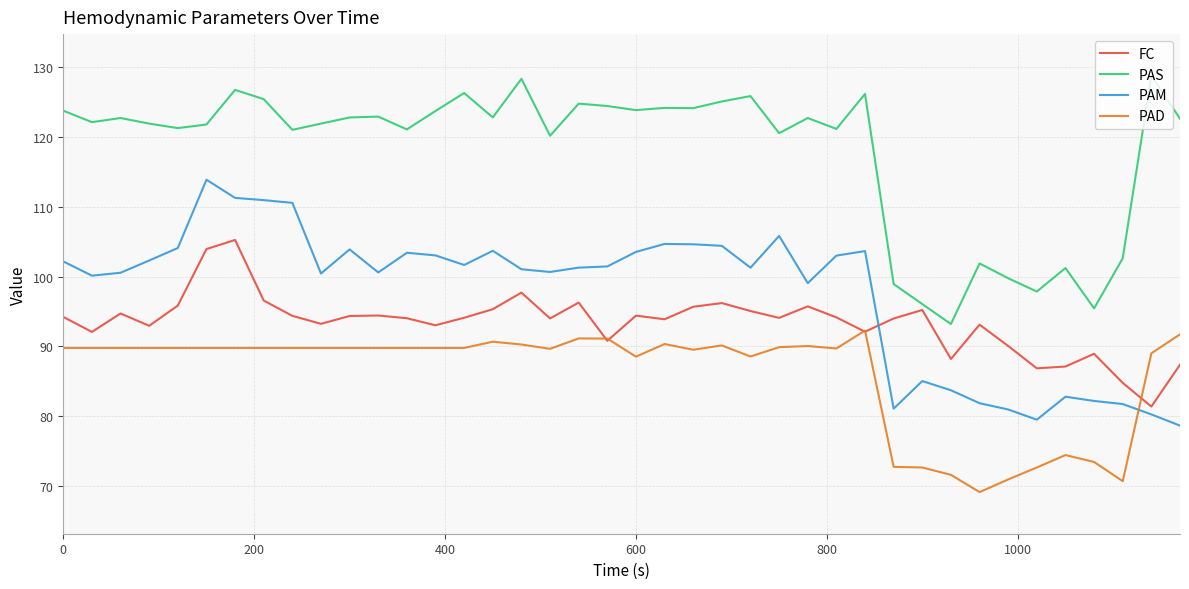

How many times do FC and PAM cross each other?

1